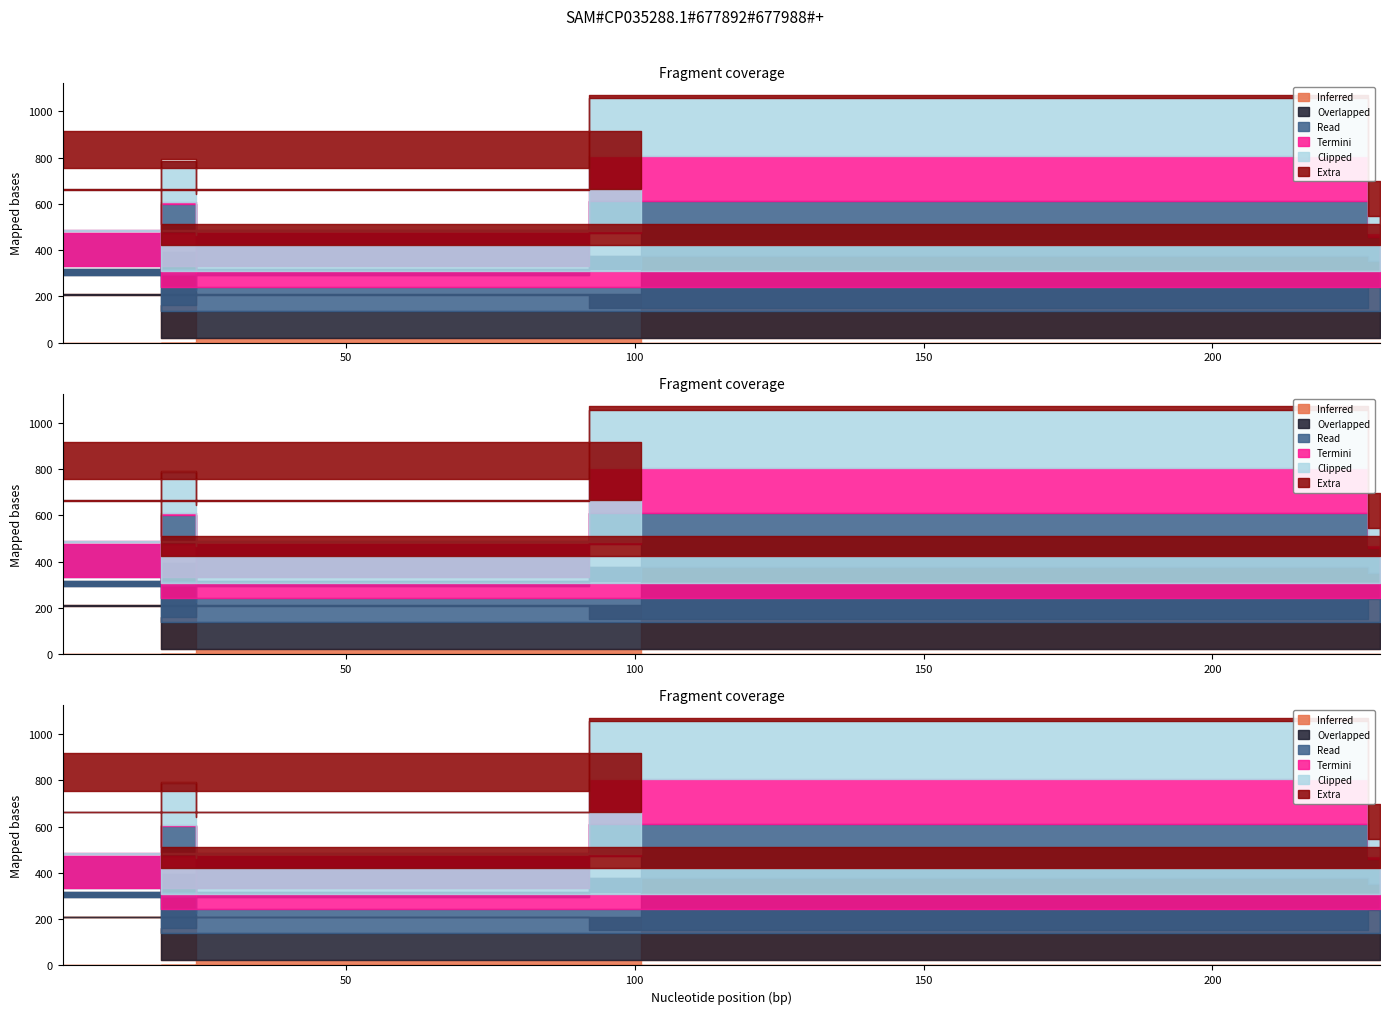

Between 92 and 101, which is larger?

101